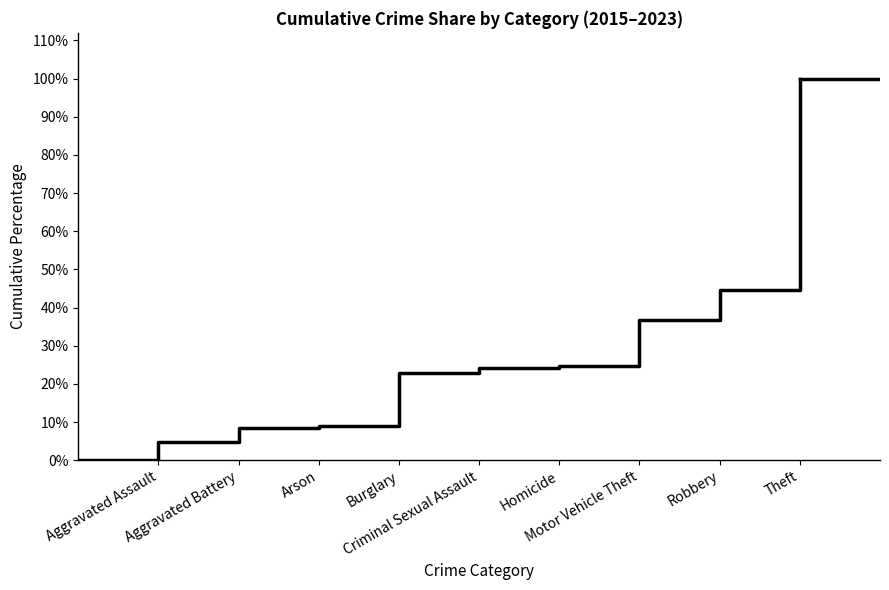

What is the greatest value displayed?

100.0